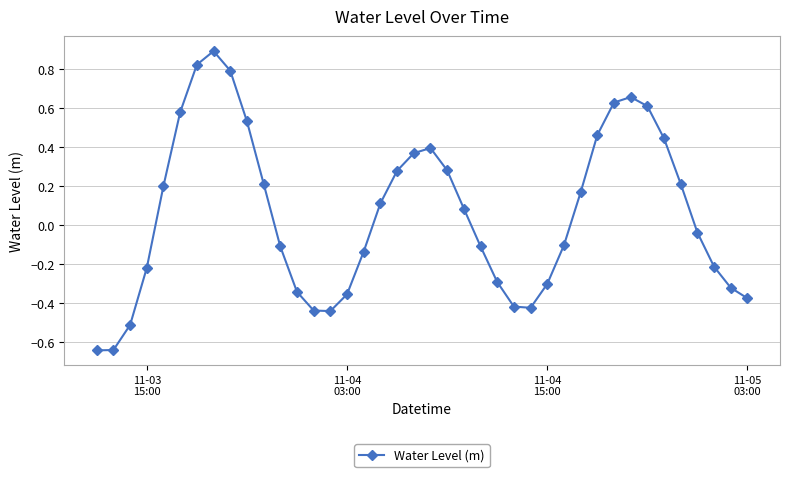

What is the maximum value shown in the chart?

0.9